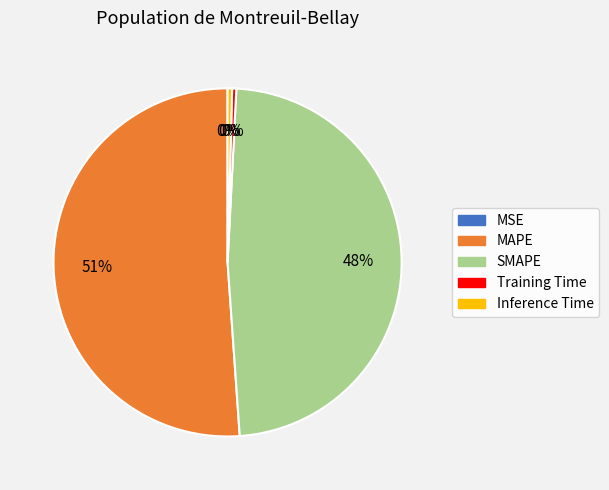

Which category has the biggest portion of the pie?

MAPE